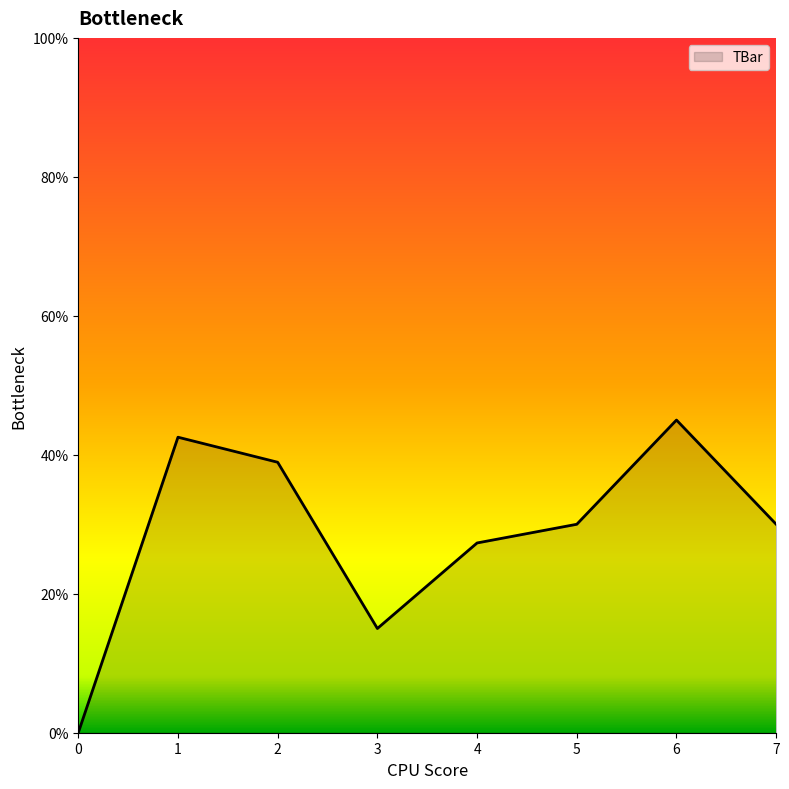

Where is the first local maximum?

1